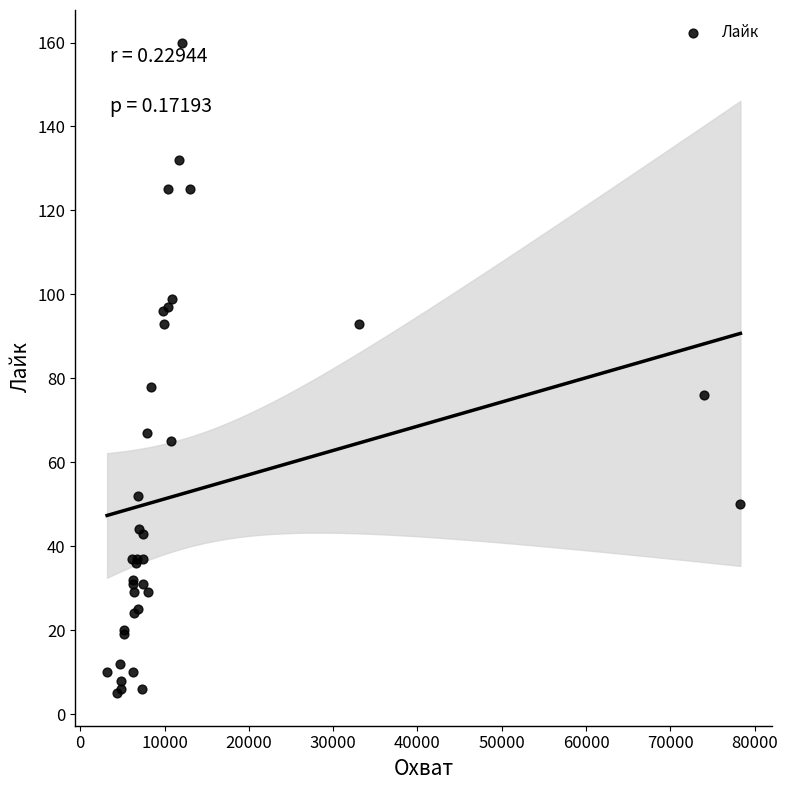

What Y value in the scatter plot is closest to 82?

78